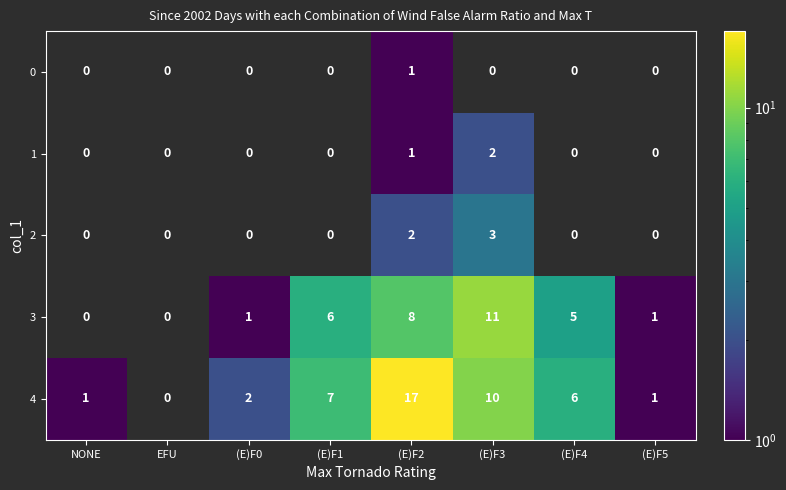

What is the difference between the highest and lowest values at (E)F2?

16